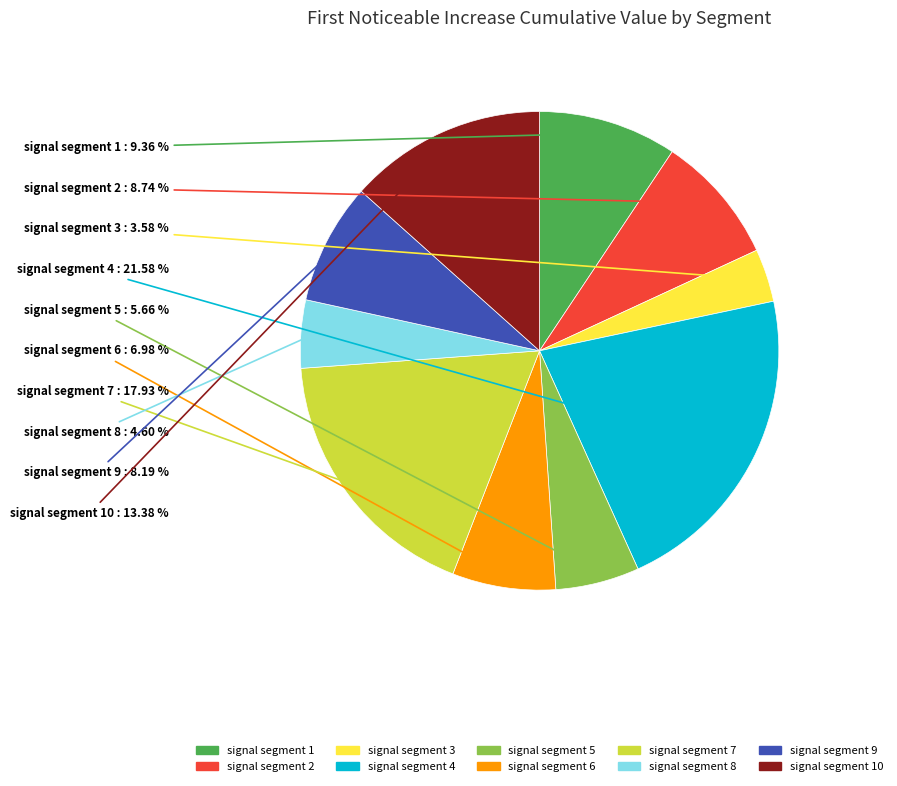

Count the number of slices in the pie.

10